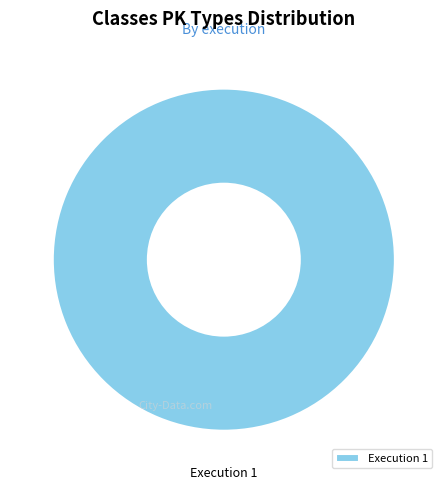

Is it true that Execution 1 is 100% of the pie?

True